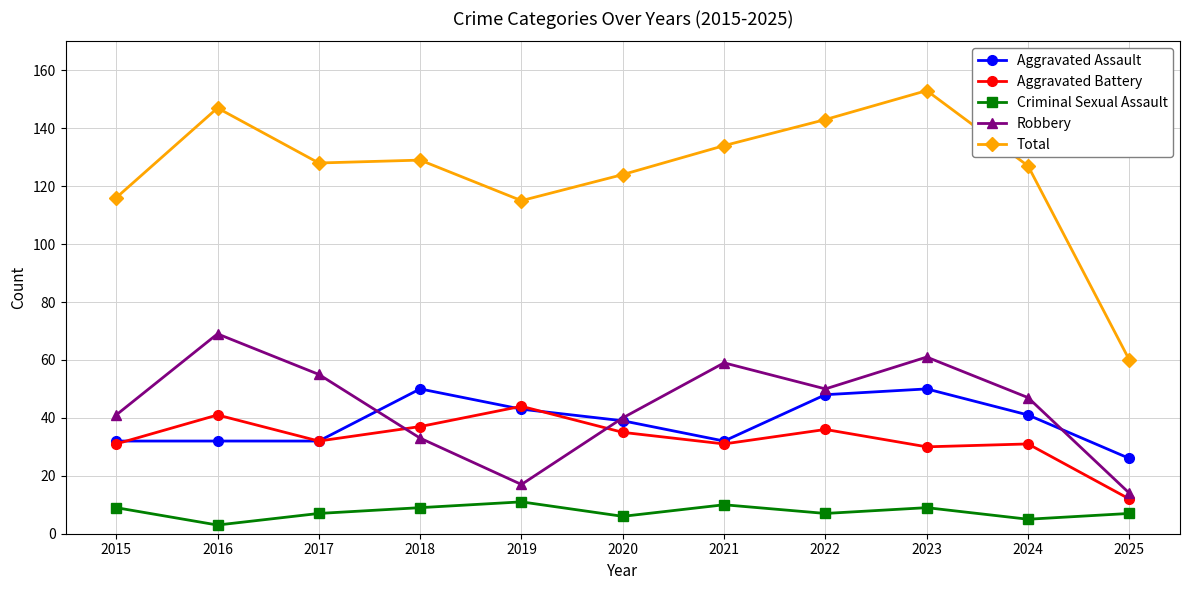

Is it true that Robbery equals 10 at 2015?

False